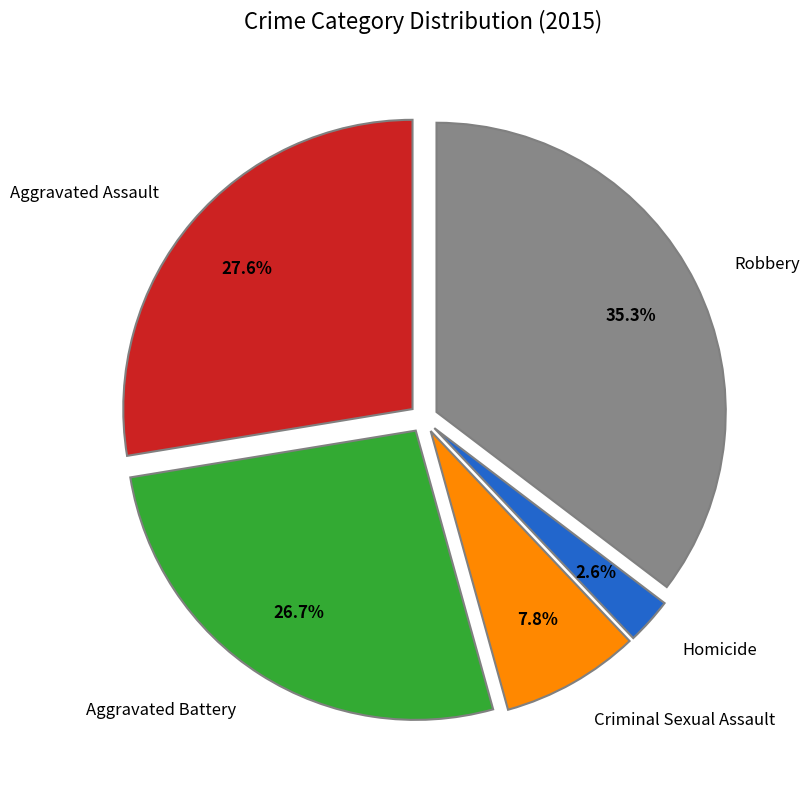

Is it true that Aggravated Assault is 41% of the pie?

False